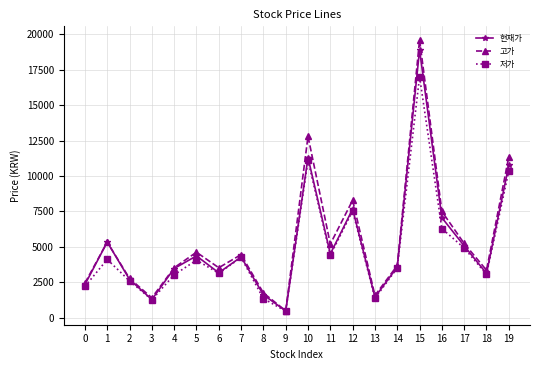

What is the approximate value of 고가 at 11, to the nearest 100?

5200